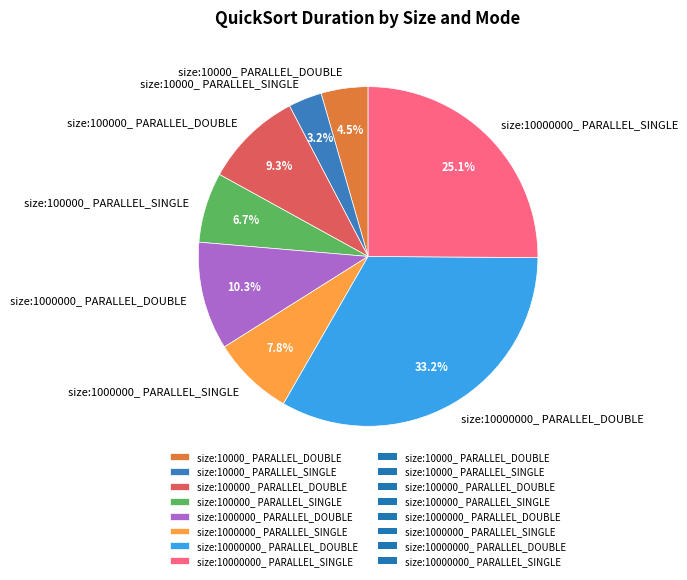

True or false: size:100000_ PARALLEL_DOUBLE accounts for 19% of the total.

False